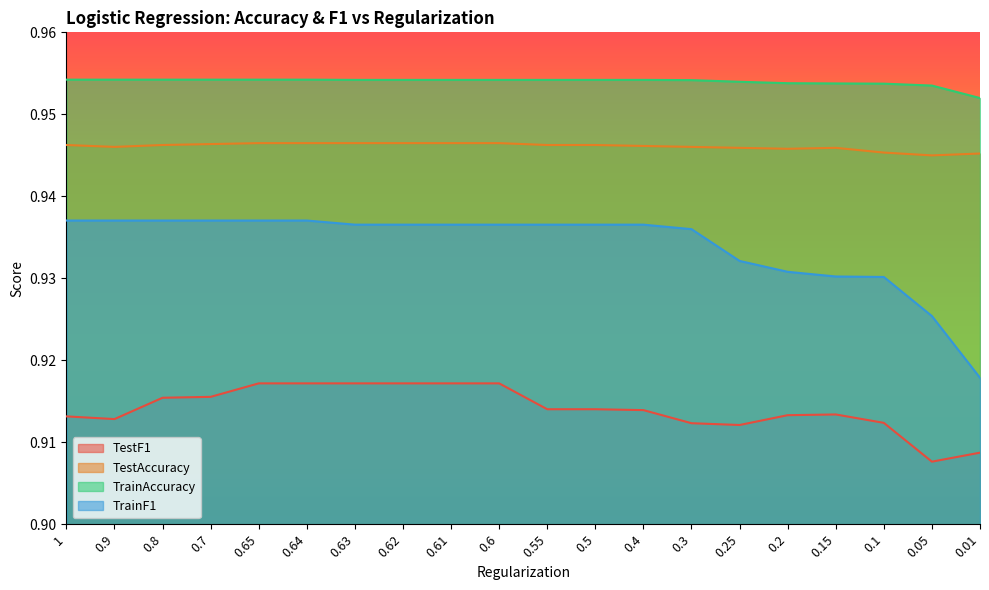

What is the maximum value shown in the chart?

1.0